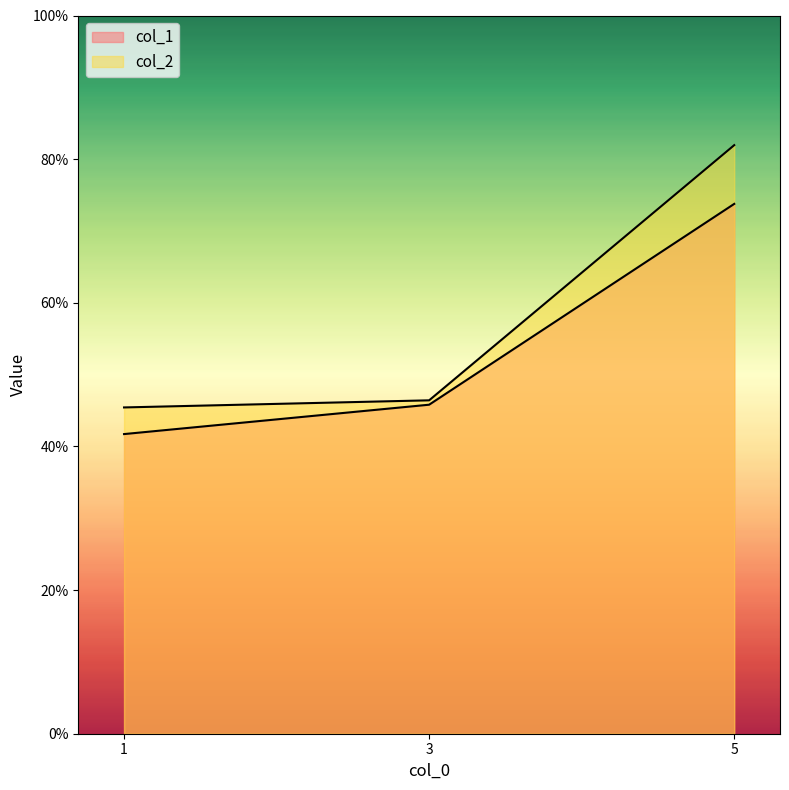

Which series has the largest total across all categories?

col_2